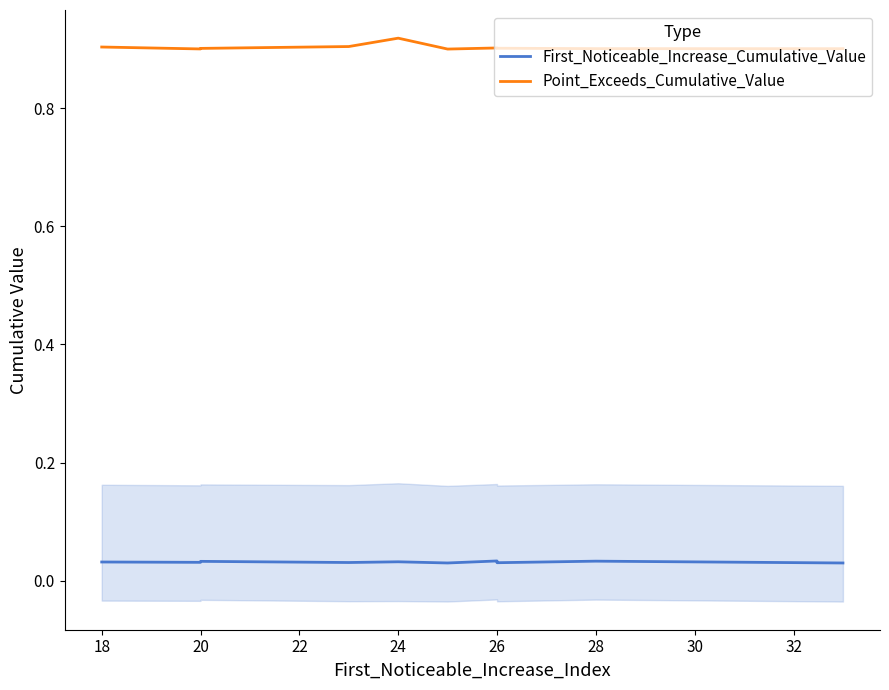

Which series has the largest total across all categories?

Point_Exceeds_Cumulative_Value